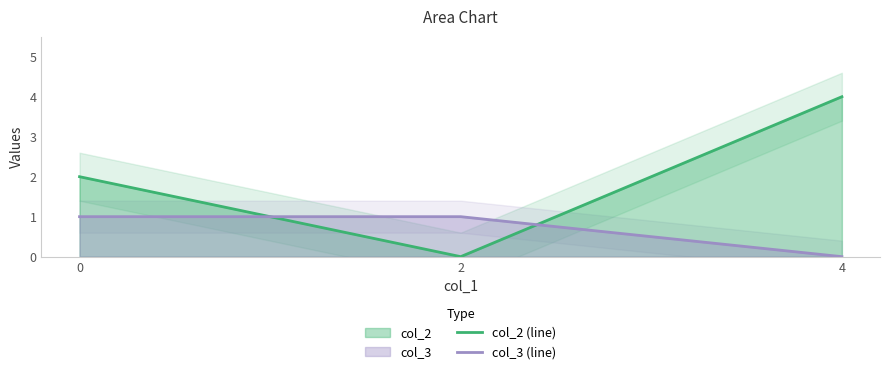

Reading left to right, list all the values displayed in this chart.

col_2 (line): 0=2	2=0	4=4
col_3 (line): 0=1	2=1	4=0